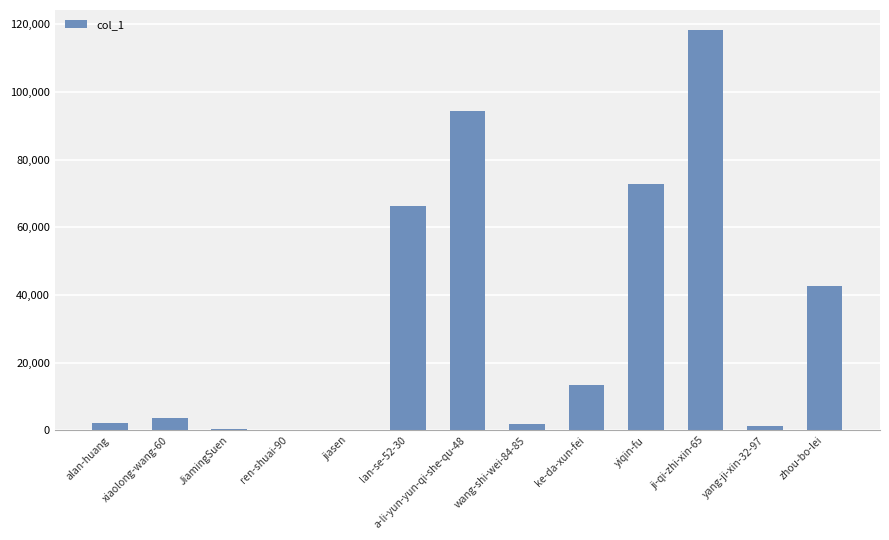

At which label is the value closest to 59148?

lan-se-52-30